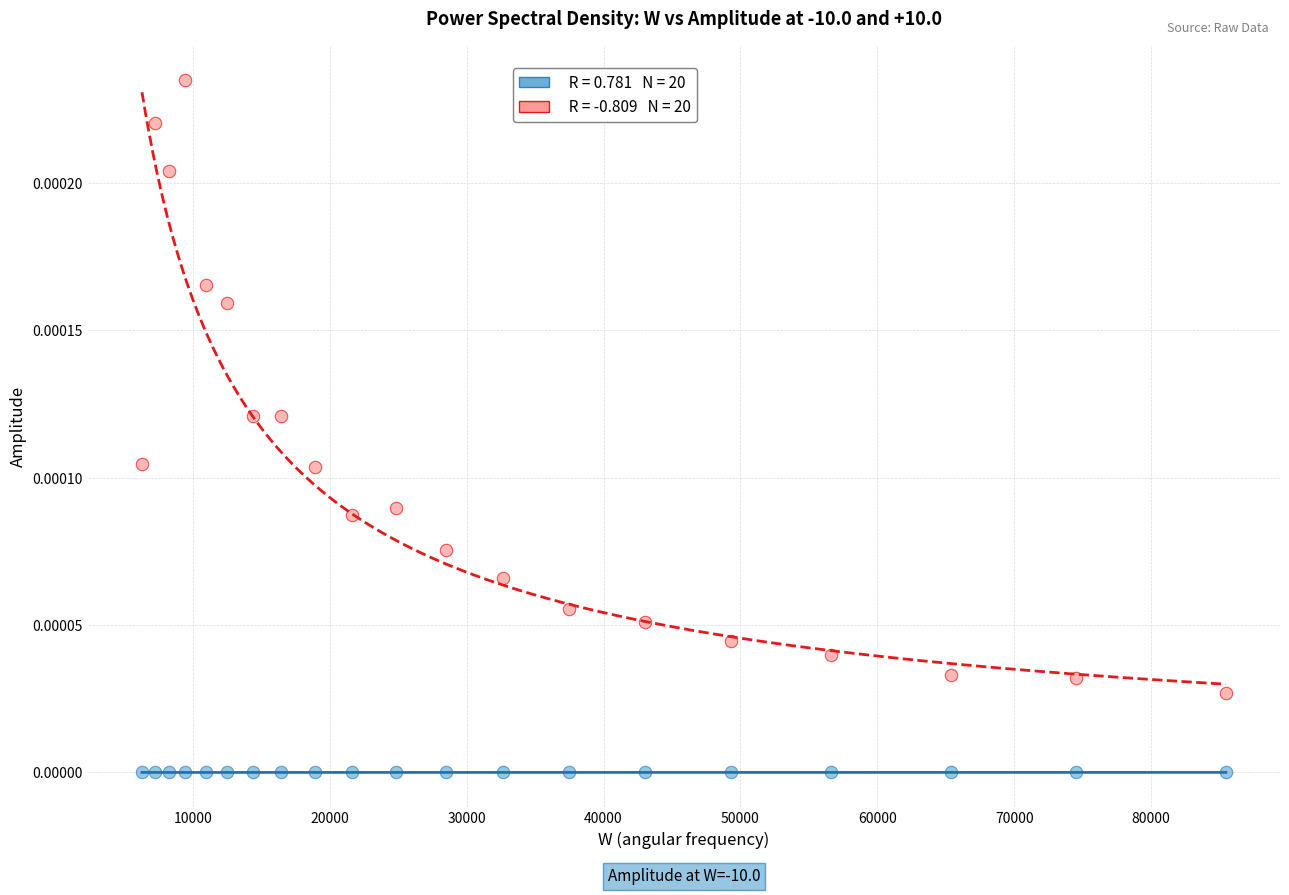

Across all data points, what is the range of X values (max minus min)?

79171.3